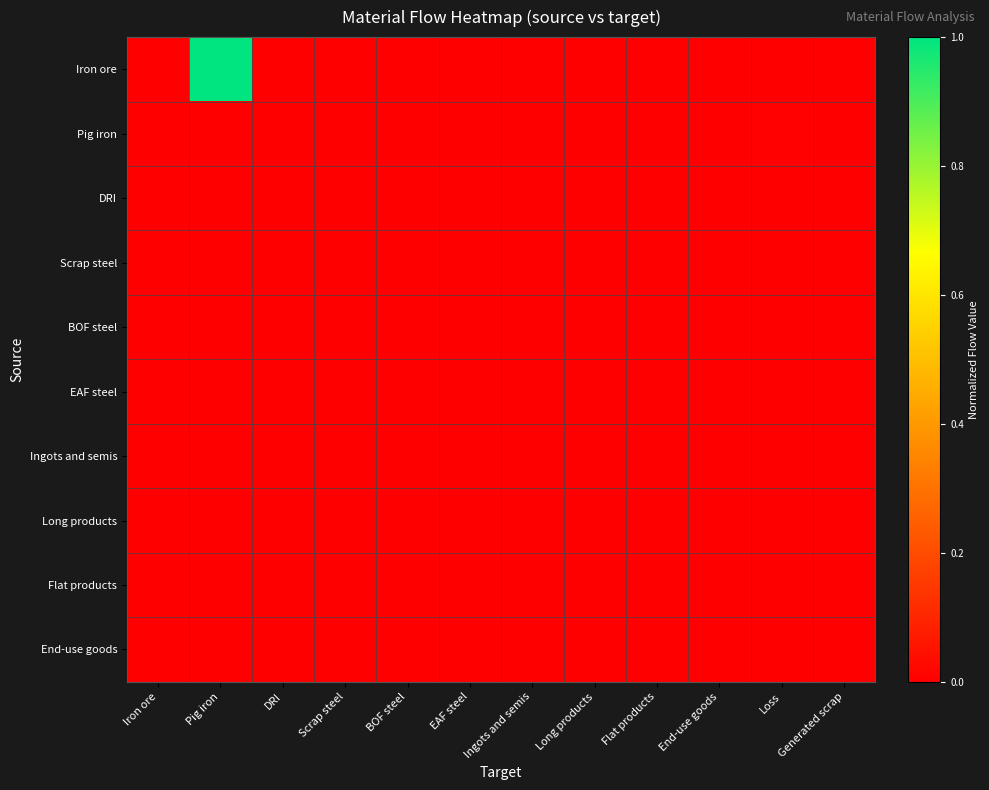

Which series has the largest total across all categories?

Iron ore